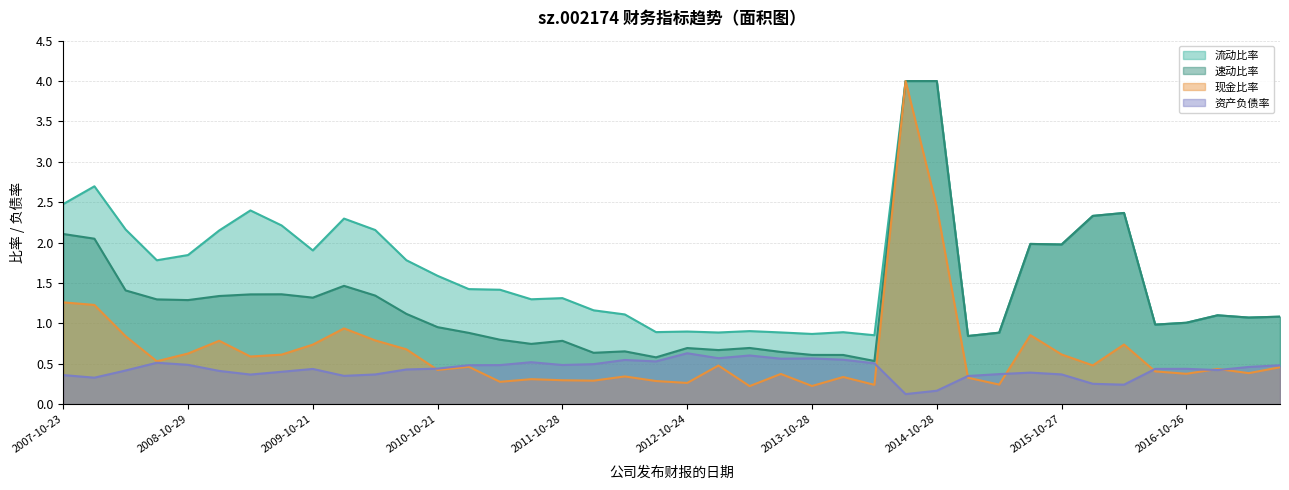

What are all the series names shown in the legend?

流动比率, 速动比率, 现金比率, 资产负债率